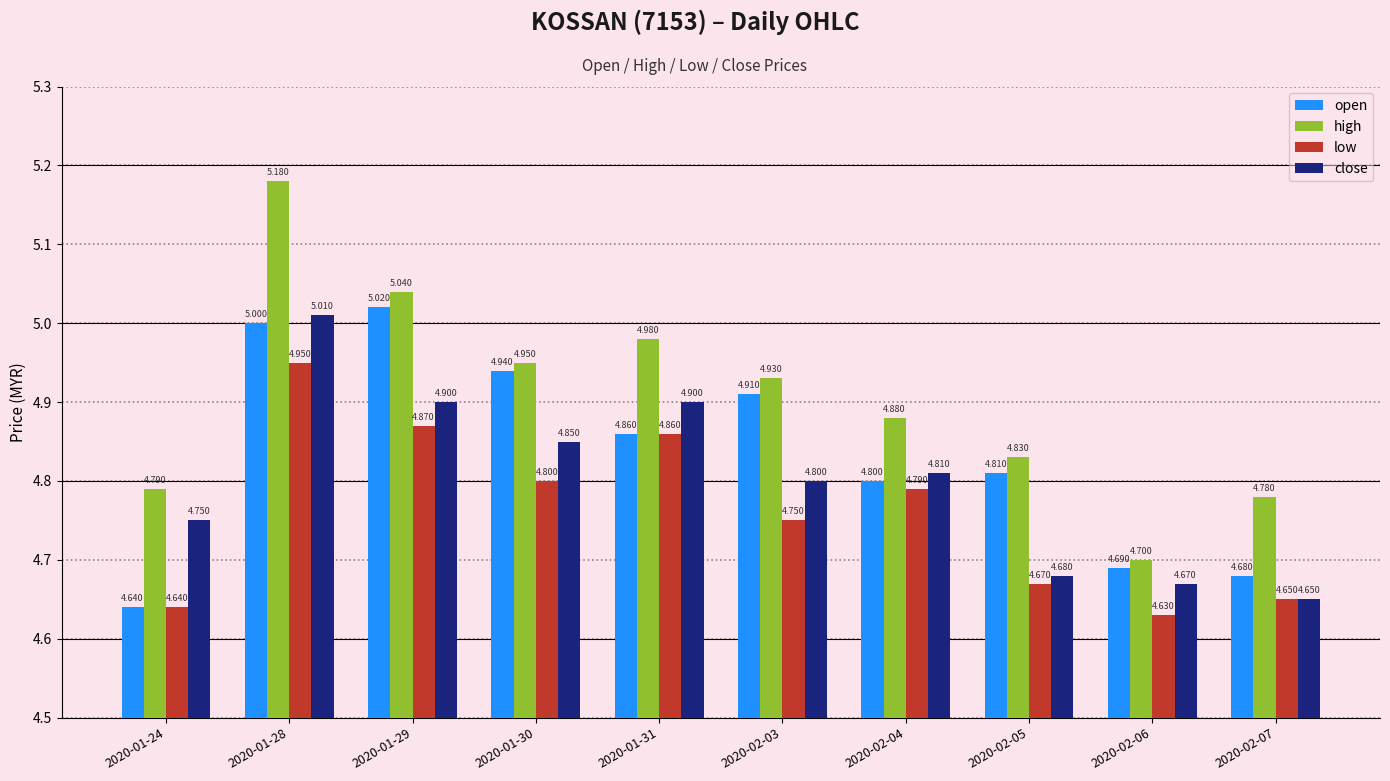

How many series are shown in this chart?

4